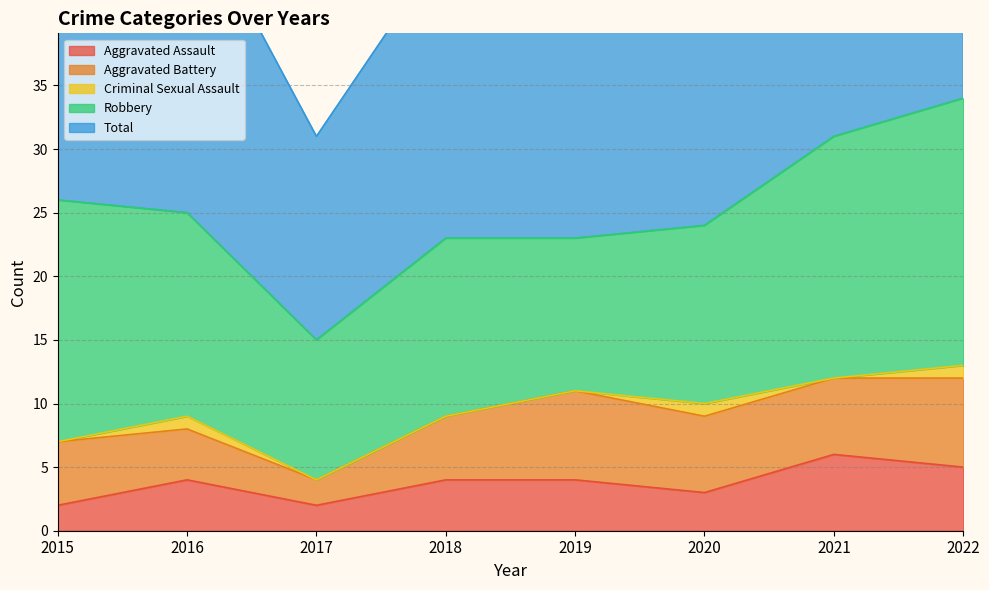

True or false: Robbery has a value of 14 at 2020.

True